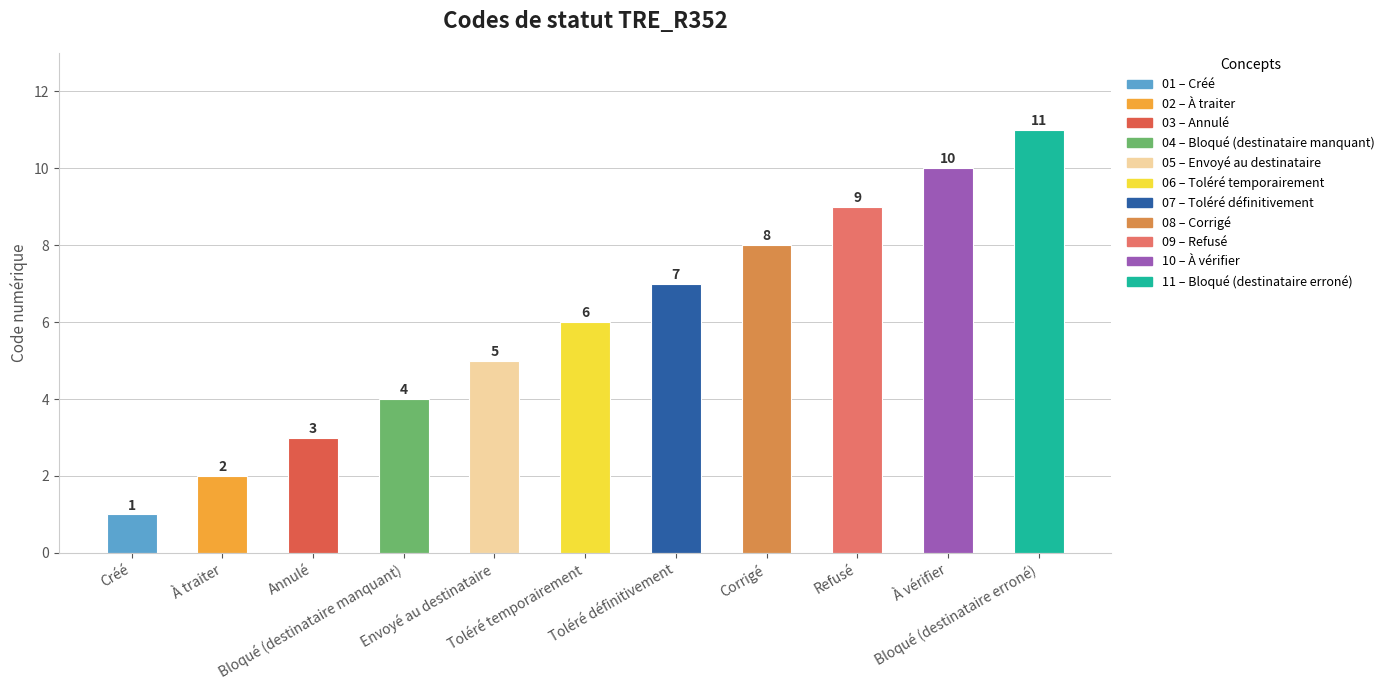

How many bars are there in total?

11